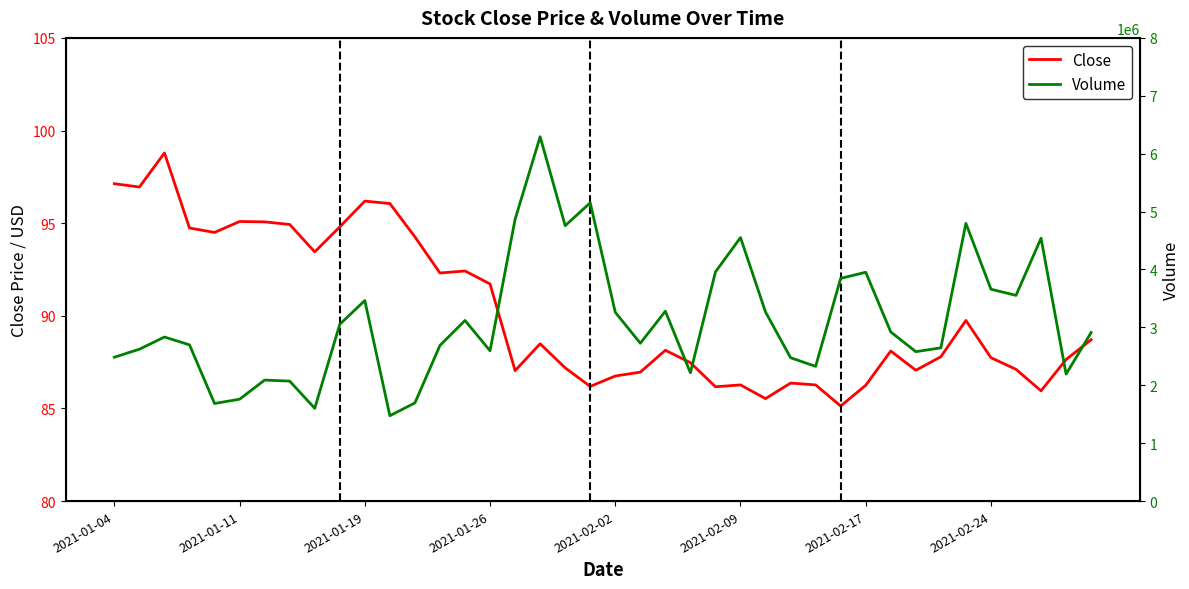

What is the difference between the second highest and minimum values in the Close series?

12.0